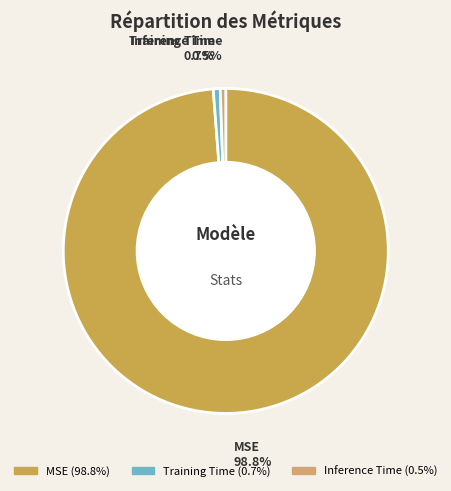

Which category has the biggest portion of the pie?

MSE